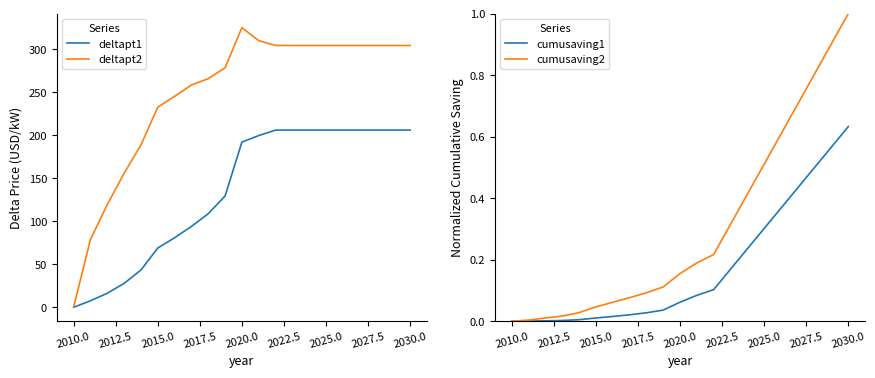

True or false: cumusaving2 and cumusaving1 cross at least once.

False